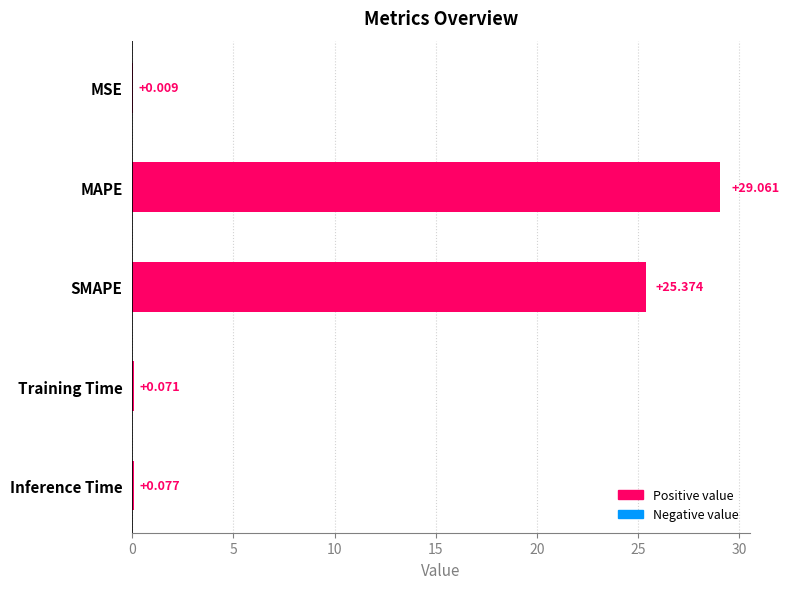

Which has a higher value, Training Time or SMAPE?

SMAPE